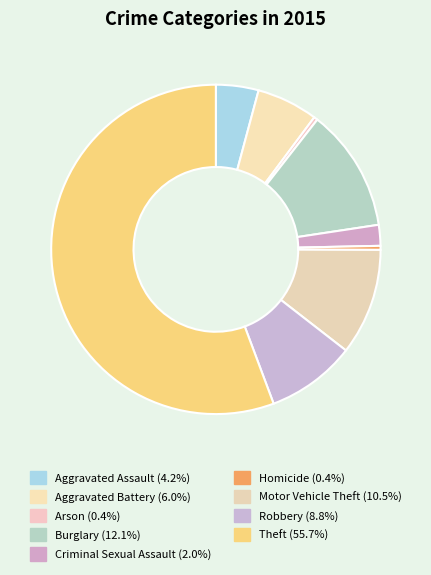

What is the ratio of the value at Burglary to the value at Arson?

32.9